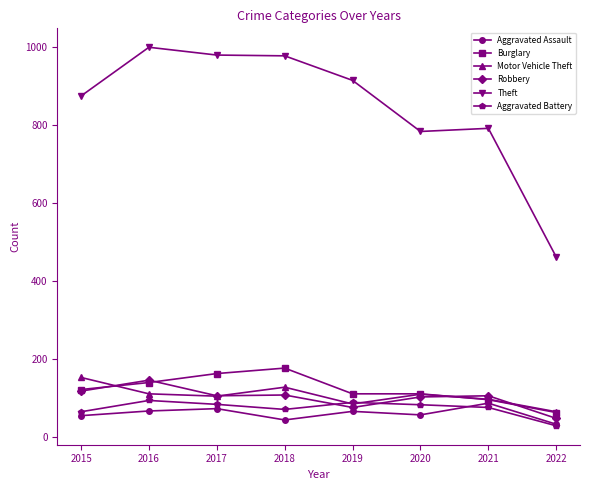

Between 2016 and 2022, which series saw the biggest shift?

Theft